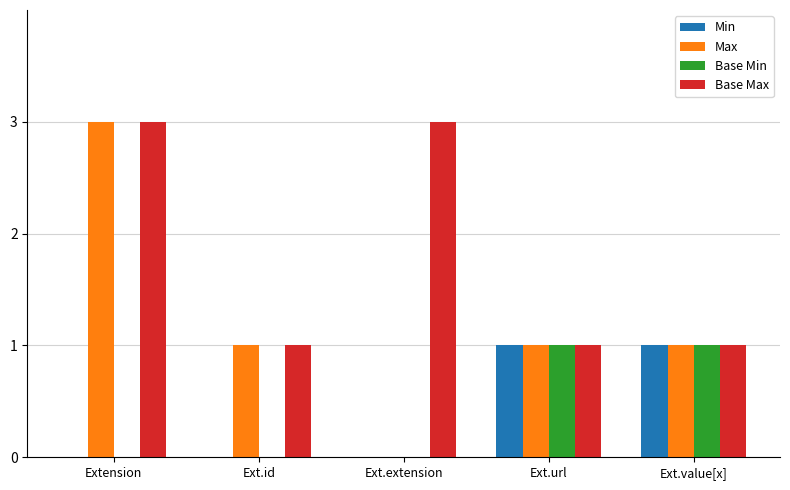

What is the difference between the Min values at Ext.url and Extension?

1